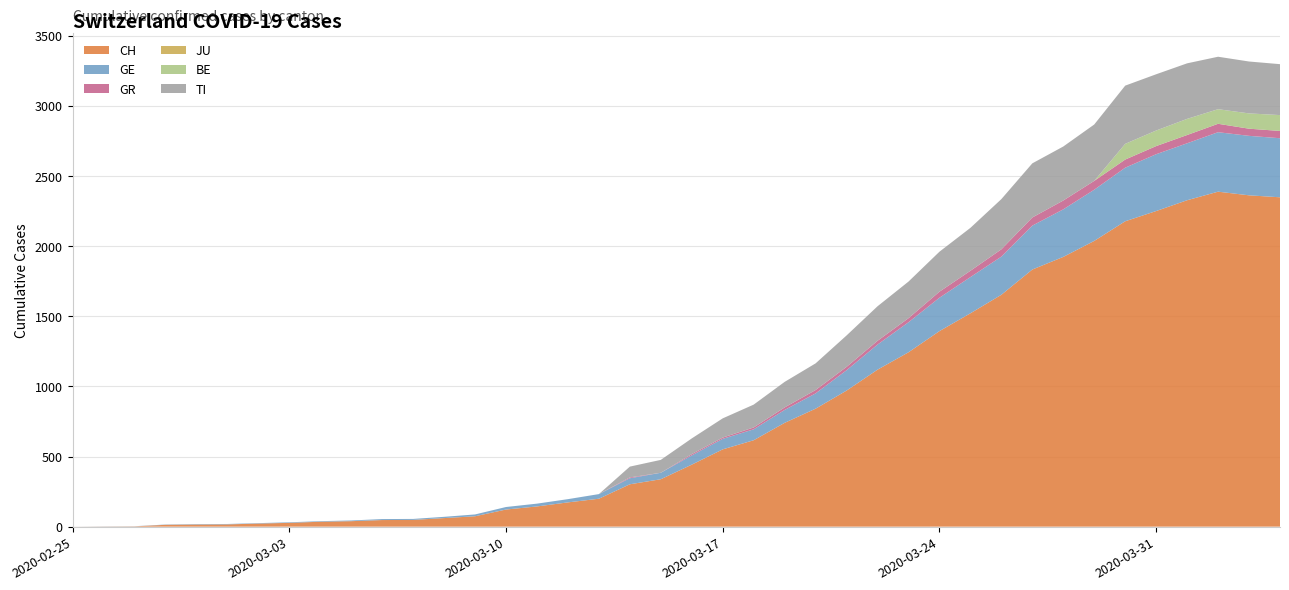

Reading right to left, transcribe all the data shown in this chart.

CH: 2020-04-04=2348	2020-04-03=2362	2020-04-02=2388	2020-04-01=2327	2020-03-31=2250	2020-03-30=2177	2020-03-29=2037	2020-03-28=1923	2020-03-27=1833	2020-03-26=1653	2020-03-25=1521	2020-03-24=1394	2020-03-23=1243	2020-03-22=1119	2020-03-21=970	2020-03-20=841	2020-03-19=740	2020-03-18=616	2020-03-17=551	2020-03-16=442	2020-03-15=338	2020-03-14=302	2020-03-13=199	2020-03-12=173	2020-03-11=144	2020-03-10=122	2020-03-09=74	2020-03-08=61	2020-03-07=48	2020-03-06=47	2020-03-05=39	2020-03-04=35	2020-03-03=27	2020-03-02=22	2020-03-01=16	2020-02-29=15	2020-02-28=13	2020-02-27=2	2020-02-26=1	2020-02-25=0
GE: 2020-04-04=421	2020-04-03=424	2020-04-02=424	2020-04-01=406	2020-03-31=405	2020-03-30=382	2020-03-29=365	2020-03-28=339	2020-03-27=313	2020-03-26=272	2020-03-25=258	2020-03-24=238	2020-03-23=214	2020-03-22=179	2020-03-21=145	2020-03-20=109	2020-03-19=92	2020-03-18=78	2020-03-17=75	2020-03-16=66	2020-03-15=46	2020-03-14=43	2020-03-13=33	2020-03-12=23	2020-03-11=20	2020-03-10=18	2020-03-09=13	2020-03-08=9	2020-03-07=7	2020-03-06=7	2020-03-05=5	2020-03-04=4	2020-03-03=4	2020-03-02=3	2020-03-01=3	2020-02-29=3	2020-02-28=2	2020-02-27=1	2020-02-26=1	2020-02-25=0
GR: 2020-04-04=52	2020-04-03=51	2020-04-02=60	2020-04-01=59	2020-03-31=58	2020-03-30=58	2020-03-29=63	2020-03-28=63	2020-03-27=58	2020-03-26=52	2020-03-25=45	2020-03-24=43	2020-03-23=29	2020-03-22=27	2020-03-21=24	2020-03-20=24	2020-03-19=18	2020-03-18=13	2020-03-17=9	2020-03-16=9	2020-03-15=0	2020-03-14=6	2020-03-13=0	2020-03-12=0	2020-03-11=0	2020-03-10=0	2020-03-09=0	2020-03-08=0	2020-03-07=0	2020-03-06=0	2020-03-05=0	2020-03-04=0	2020-03-03=0	2020-03-02=0	2020-03-01=0	2020-02-29=0	2020-02-28=0	2020-02-27=0	2020-02-26=0	2020-02-25=0
JU: 2020-04-04=0	2020-04-03=0	2020-04-02=0	2020-04-01=0	2020-03-31=0	2020-03-30=0	2020-03-29=0	2020-03-28=0	2020-03-27=0	2020-03-26=0	2020-03-25=0	2020-03-24=0	2020-03-23=0	2020-03-22=0	2020-03-21=0	2020-03-20=0	2020-03-19=0	2020-03-18=0	2020-03-17=0	2020-03-16=0	2020-03-15=0	2020-03-14=0	2020-03-13=0	2020-03-12=0	2020-03-11=0	2020-03-10=0	2020-03-09=0	2020-03-08=0	2020-03-07=0	2020-03-06=0	2020-03-05=0	2020-03-04=0	2020-03-03=0	2020-03-02=0	2020-03-01=0	2020-02-29=0	2020-02-28=0	2020-02-27=0	2020-02-26=0	2020-02-25=0
BE: 2020-04-04=113	2020-04-03=109	2020-04-02=104	2020-04-01=115	2020-03-31=111	2020-03-30=112	2020-03-29=0	2020-03-28=0	2020-03-27=0	2020-03-26=0	2020-03-25=0	2020-03-24=0	2020-03-23=0	2020-03-22=0	2020-03-21=0	2020-03-20=0	2020-03-19=0	2020-03-18=0	2020-03-17=0	2020-03-16=0	2020-03-15=0	2020-03-14=0	2020-03-13=0	2020-03-12=0	2020-03-11=0	2020-03-10=0	2020-03-09=0	2020-03-08=0	2020-03-07=0	2020-03-06=0	2020-03-05=0	2020-03-04=0	2020-03-03=0	2020-03-02=0	2020-03-01=0	2020-02-29=0	2020-02-28=0	2020-02-27=0	2020-02-26=0	2020-02-25=0
TI: 2020-04-04=363	2020-04-03=370	2020-04-02=374	2020-04-01=396	2020-03-31=401	2020-03-30=415	2020-03-29=402	2020-03-28=385	2020-03-27=386	2020-03-26=358	2020-03-25=306	2020-03-24=285	2020-03-23=261	2020-03-22=246	2020-03-21=224	2020-03-20=190	2020-03-19=182	2020-03-18=163	2020-03-17=137	2020-03-16=112	2020-03-15=92	2020-03-14=77	2020-03-13=0	2020-03-12=0	2020-03-11=0	2020-03-10=0	2020-03-09=0	2020-03-08=0	2020-03-07=0	2020-03-06=0	2020-03-05=0	2020-03-04=0	2020-03-03=0	2020-03-02=0	2020-03-01=0	2020-02-29=0	2020-02-28=0	2020-02-27=0	2020-02-26=0	2020-02-25=0